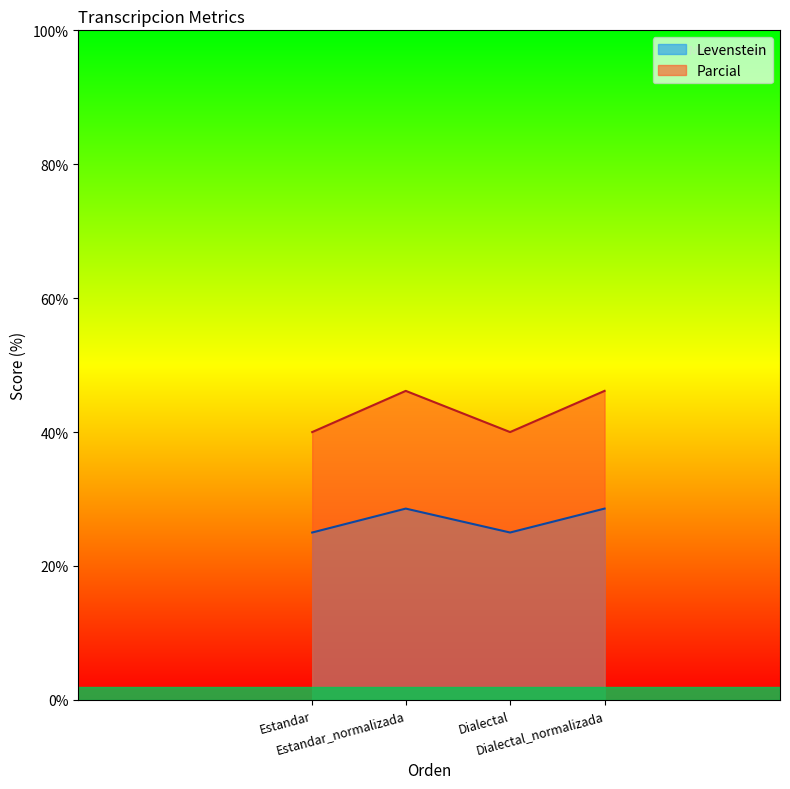

How many interior local peaks does the Levenstein series have?

1